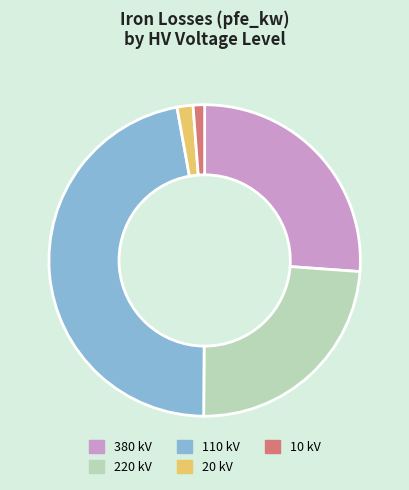

Is there any slice that represents more than half of the pie?

No